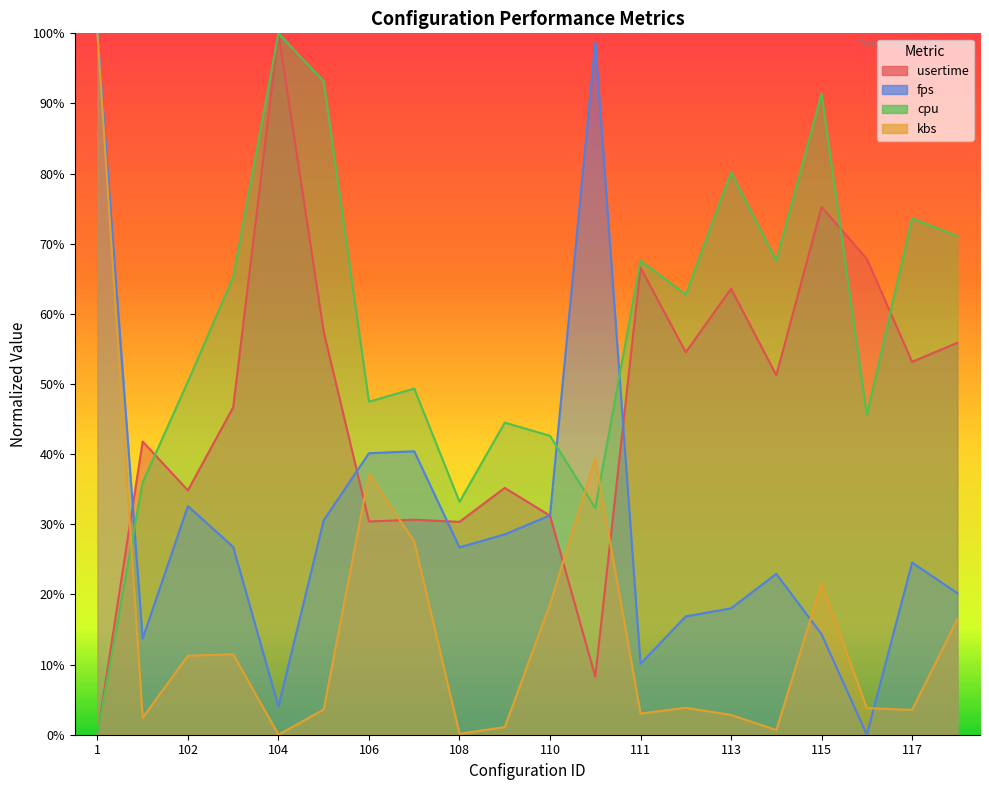

What is the difference between the maximum and minimum values in the fps series?

100.0